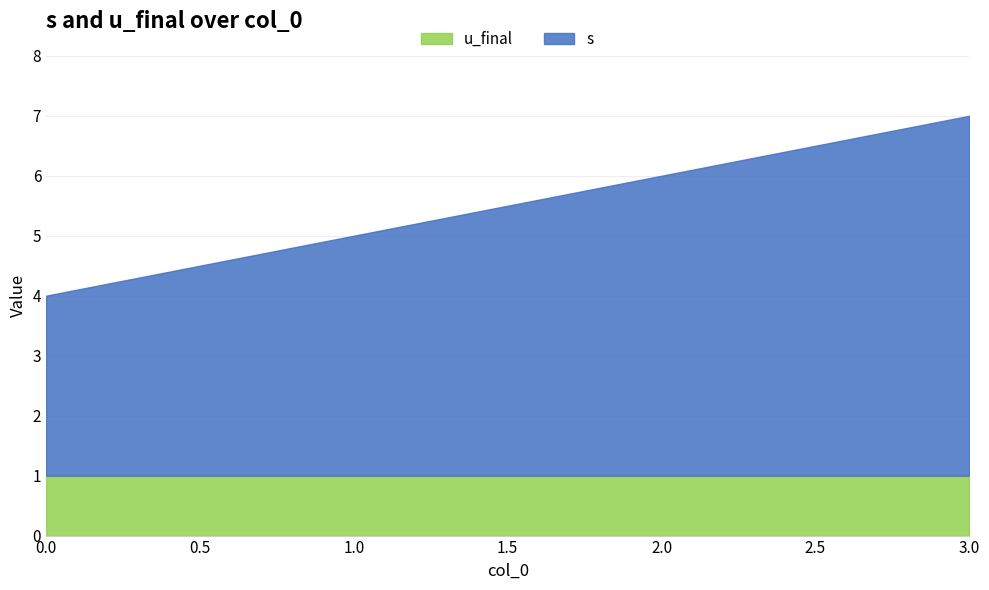

List the series in order of their overall mean, lowest first.

u_final, s